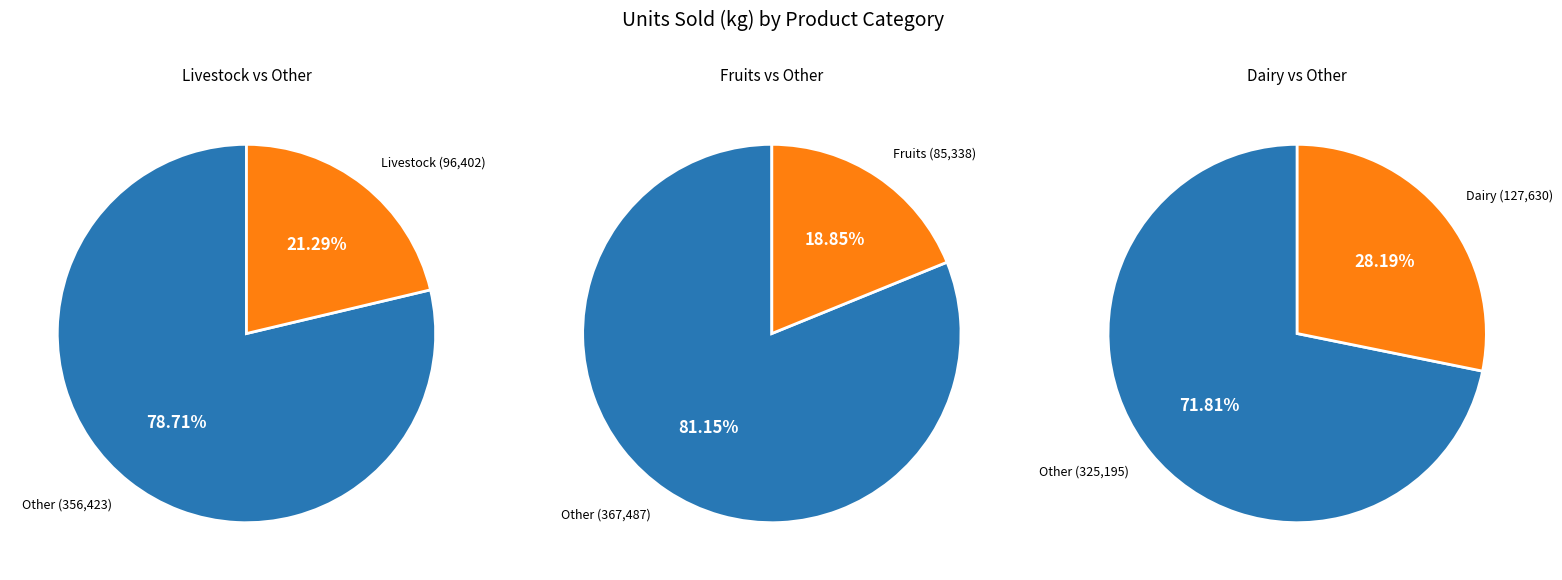

Does 8 represent more than half of the total?

No